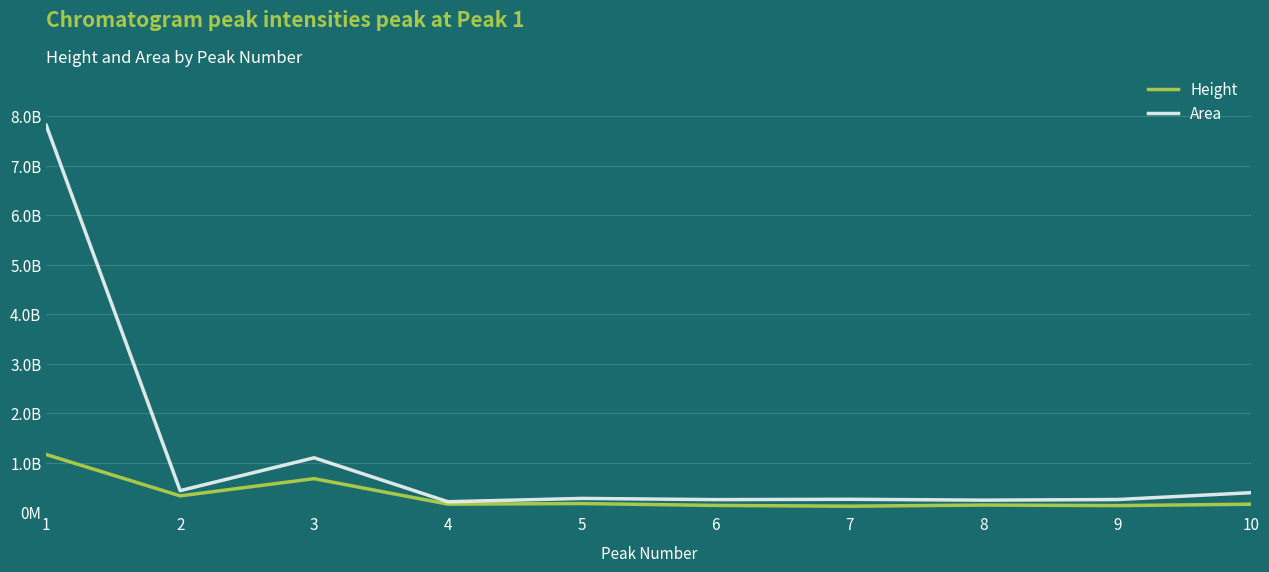

Between 5 and 10, which series saw the biggest shift?

Area